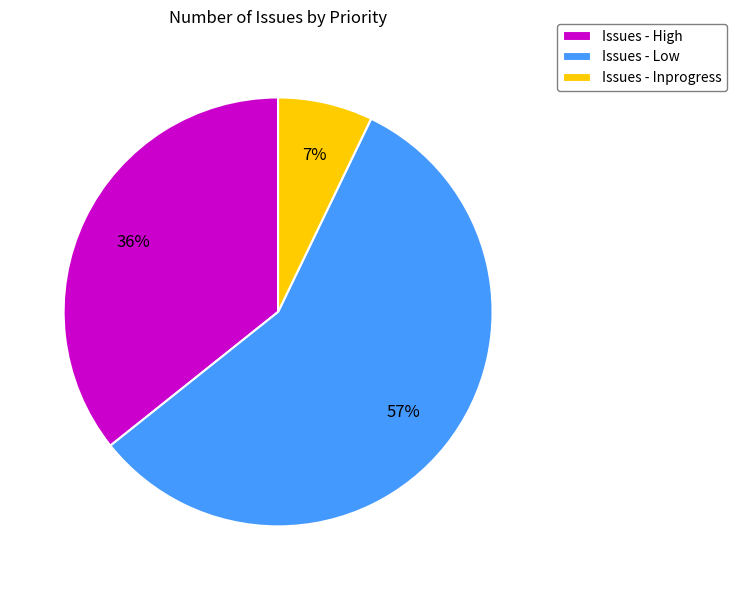

To the nearest percent, what is the difference between the Issues - Low and Issues - High slice percentages?

21%